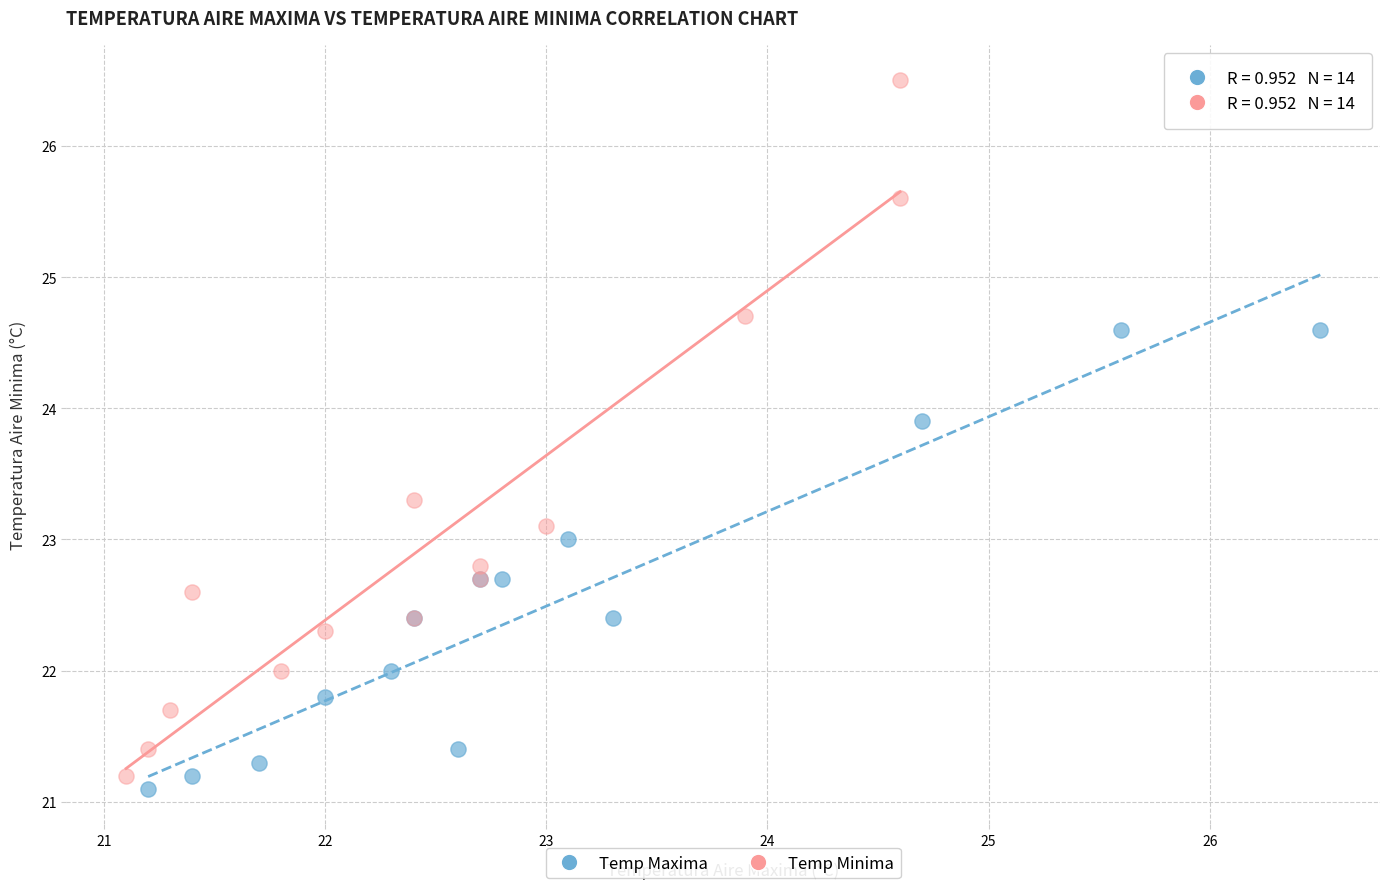

Which series contains the lowest Y value?

Temp Maxima